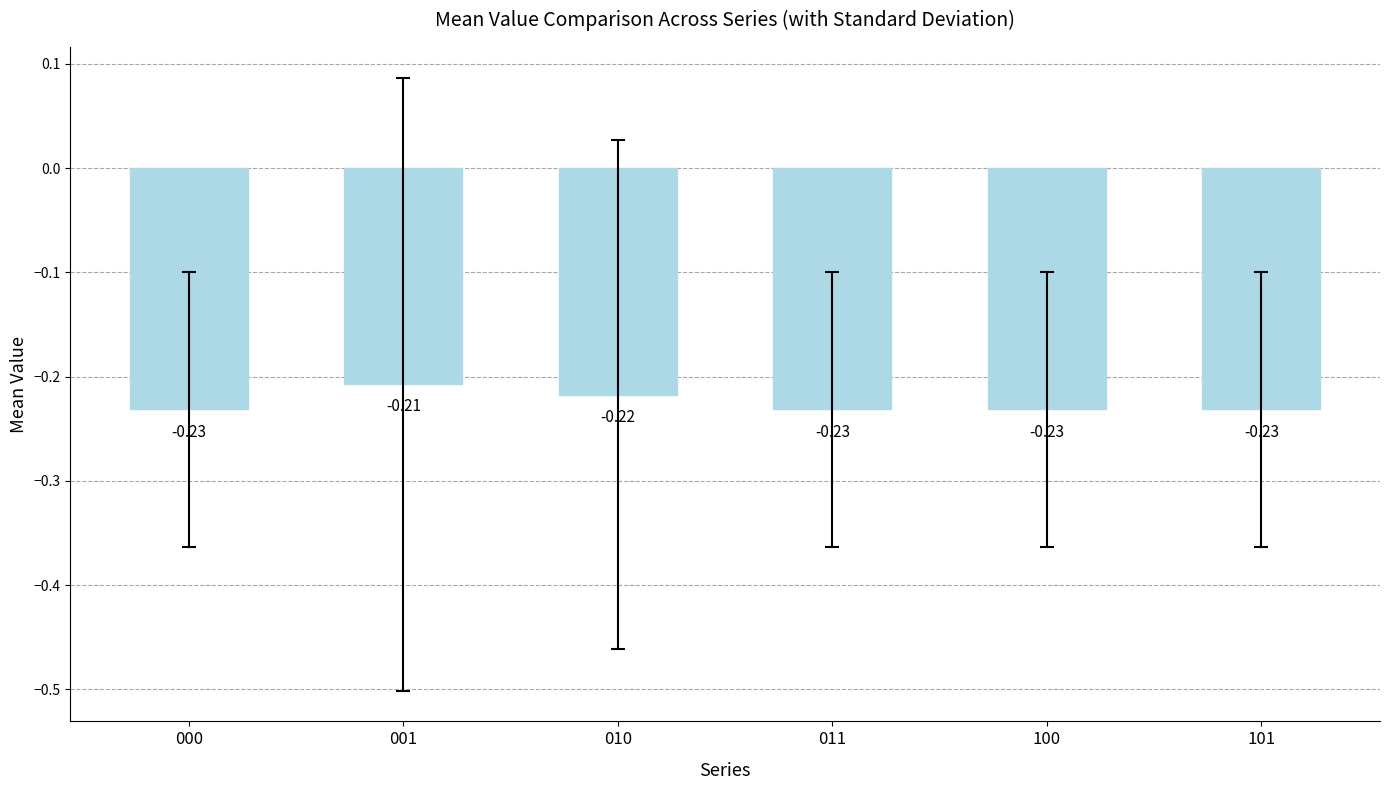

True or false: the data shows -0.1 at 011.

False